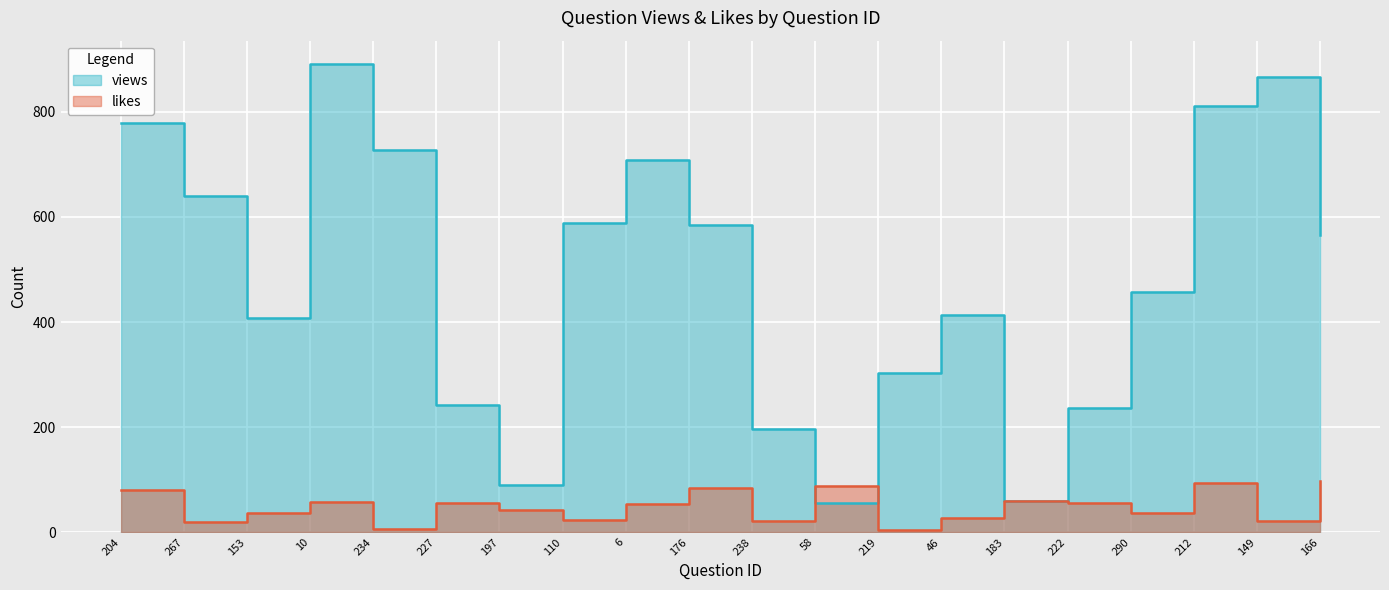

What is the label of the 15th point from the left?

183